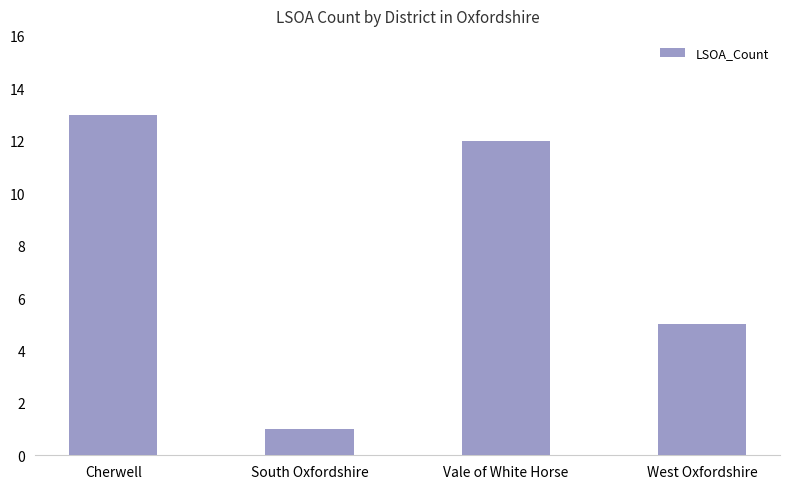

What is the label of the 1st bar from the left?

Cherwell